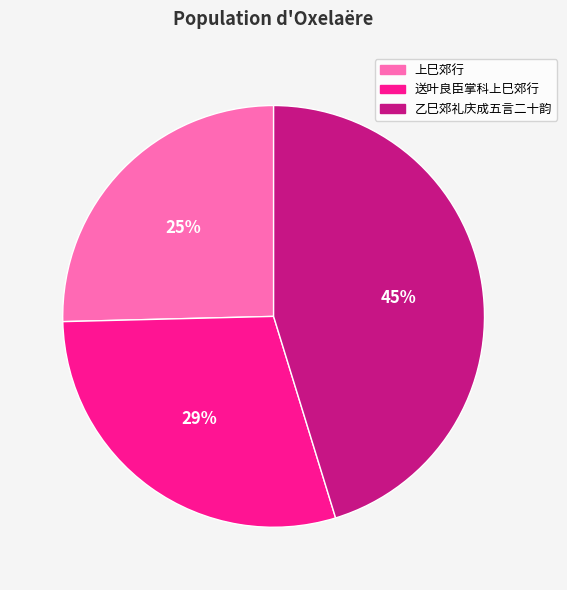

Rank the categories by value from highest to lowest.

乙巳郊礼庆成五言二十韵, 送叶良臣掌科上巳郊行, 上巳郊行